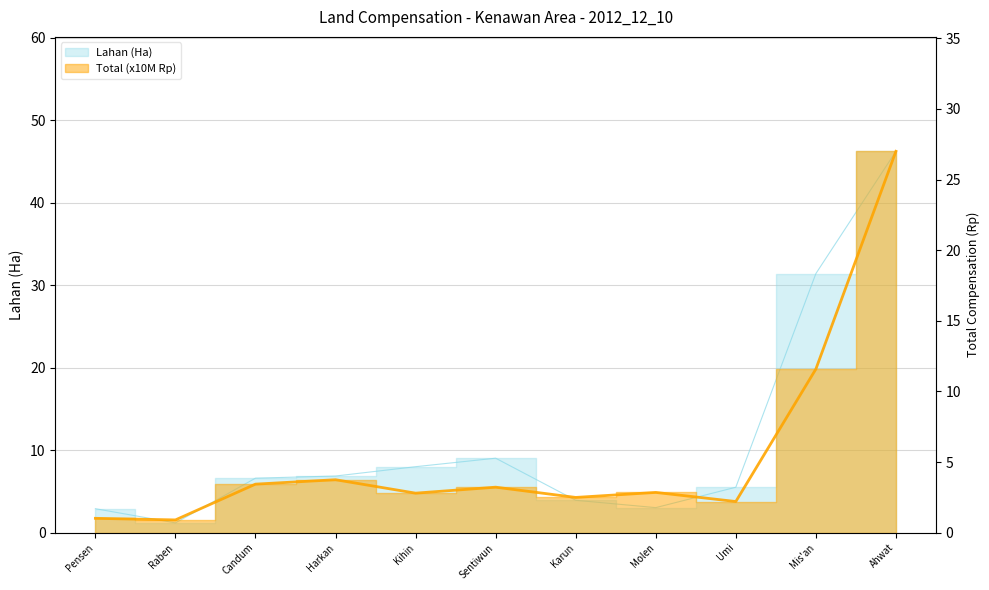

Rank the series by their average value, from highest to lowest.

Lahan (Ha), Total (Rp juta)